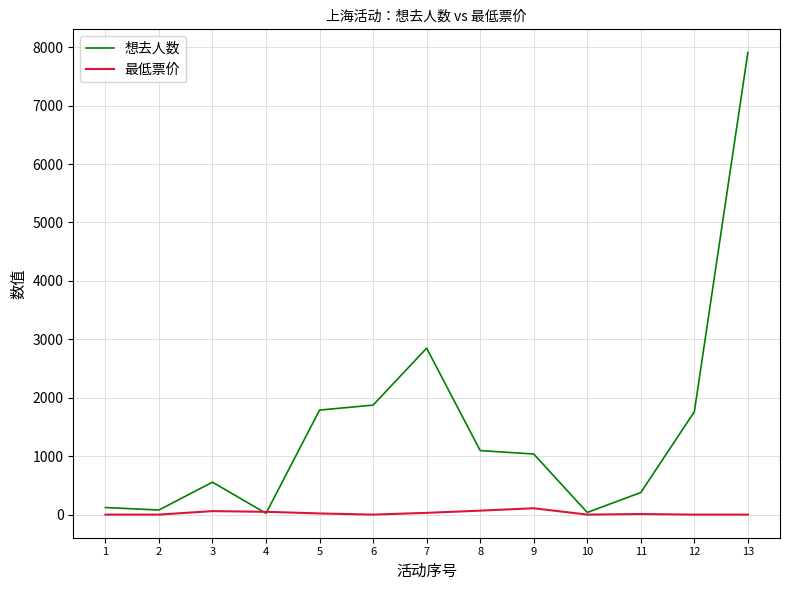

Does the chart have visible grid lines?

Yes